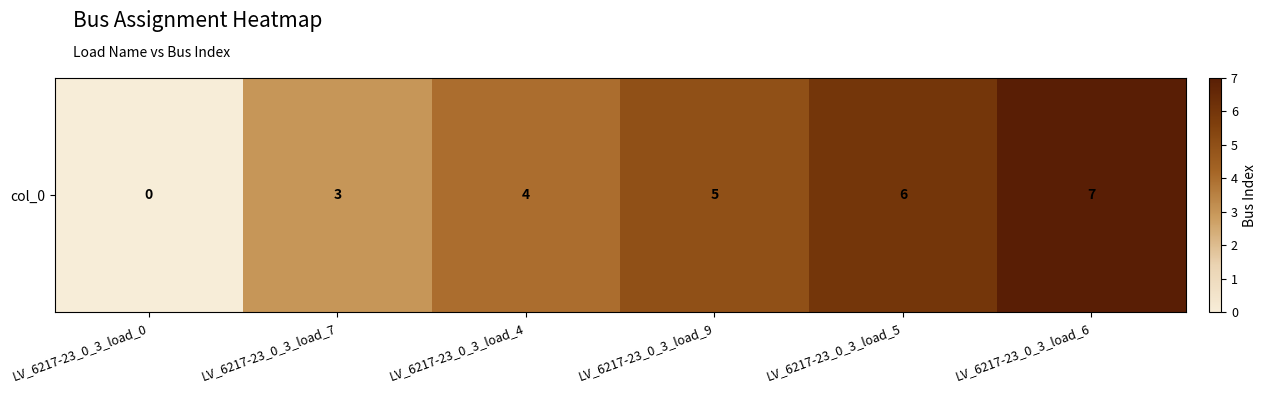

Reading right to left, extract all data points from this chart.

LV_6217-23_0_3_load_6=7	LV_6217-23_0_3_load_5=6	LV_6217-23_0_3_load_9=5	LV_6217-23_0_3_load_4=4	LV_6217-23_0_3_load_7=3	LV_6217-23_0_3_load_0=0